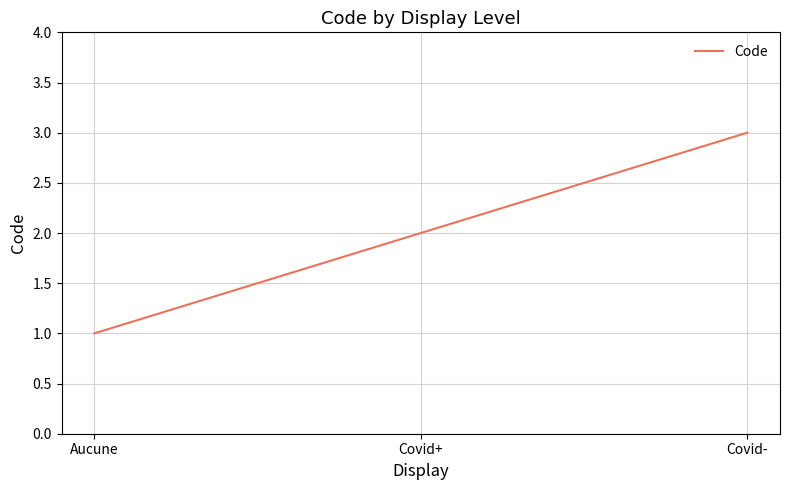

What is the difference between the values at Covid+ and Covid-?

1